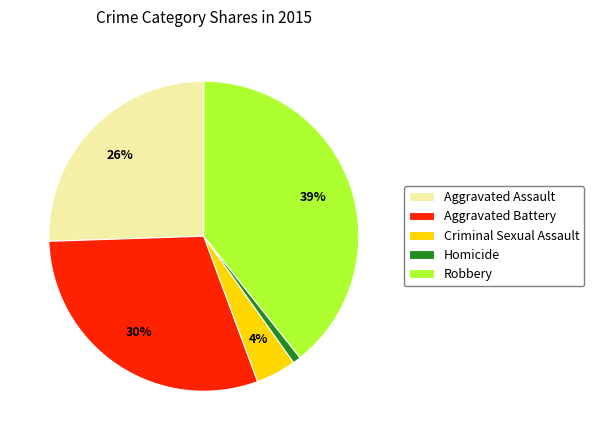

To the nearest percent, what percentage of the pie is Robbery?

39%